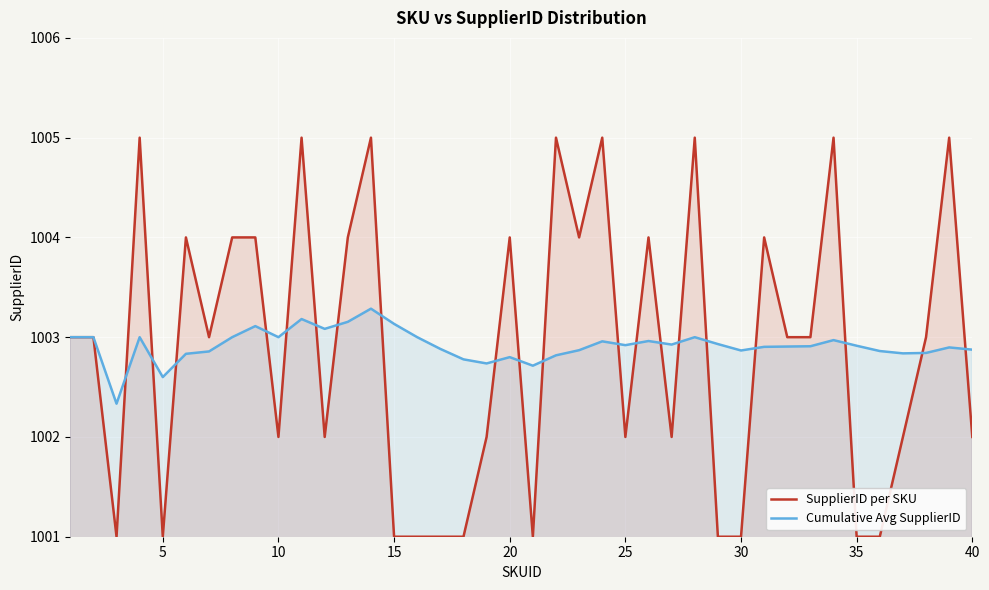

What is the sum of all Cumulative Avg SupplierID values?

40116.7